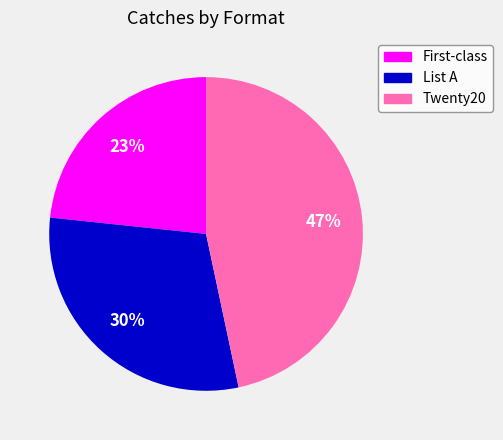

To the nearest percent, what is the average slice percentage?

33%